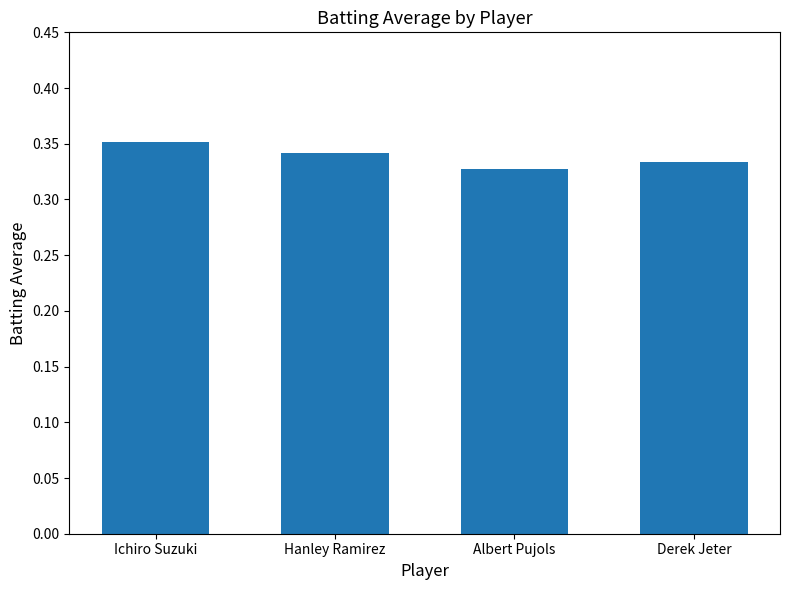

What position from the left is Derek Jeter?

4